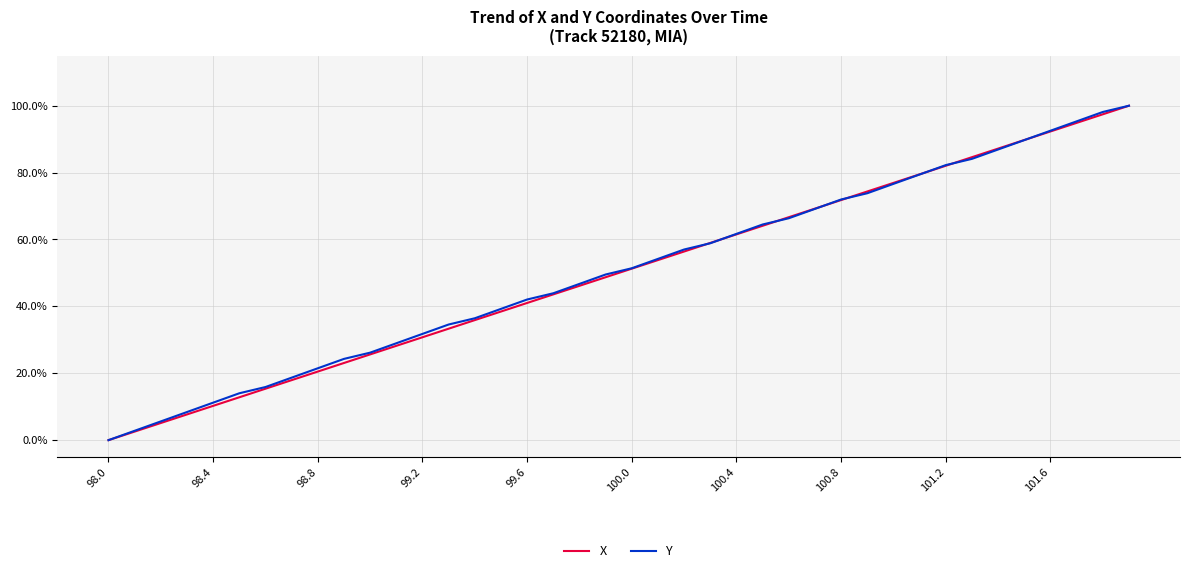

What is the maximum value shown in the chart?

100.0